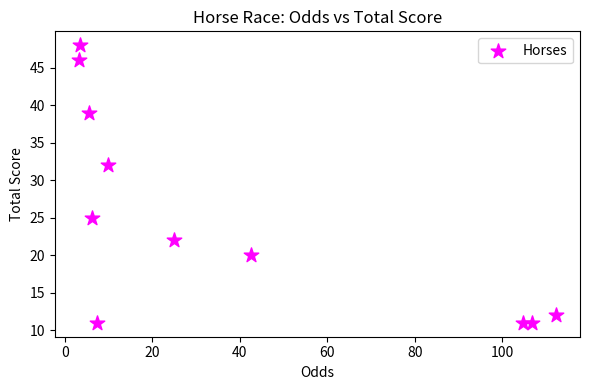

What is the range of Y values (max minus min)?

37